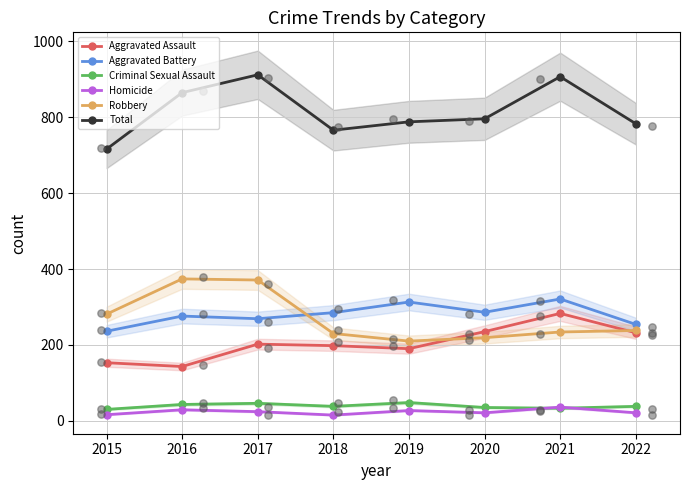

What are all the series names shown in the legend?

Aggravated Assault, Aggravated Battery, Criminal Sexual Assault, Homicide, Robbery, Total